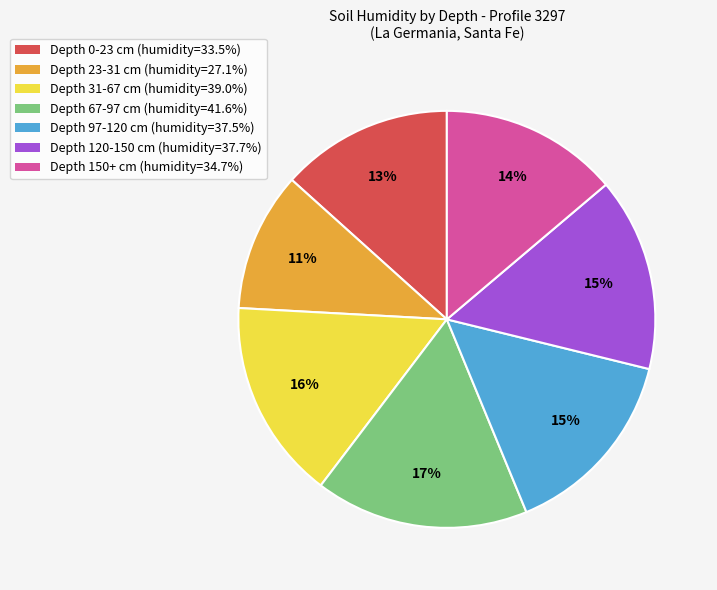

To the nearest percent, what is the difference between the Depth 150+ cm (humidity=34.7%) and Depth 67-97 cm (humidity=41.6%) slice percentages?

3%